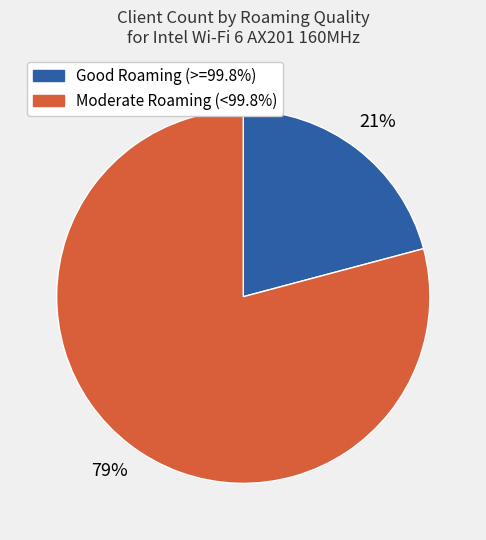

Is there a majority slice in this chart?

Yes